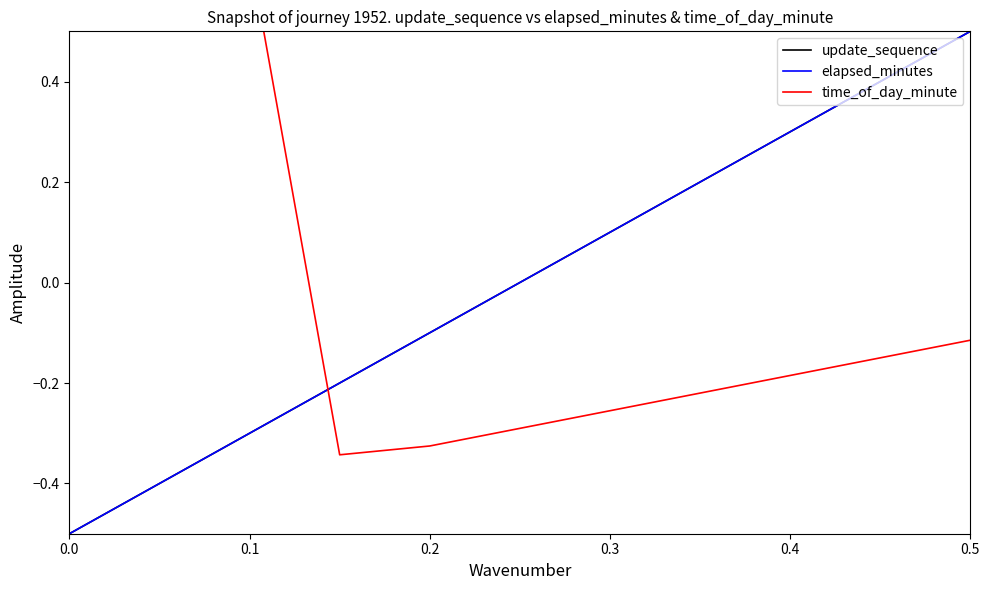

How many series are shown in this chart?

3